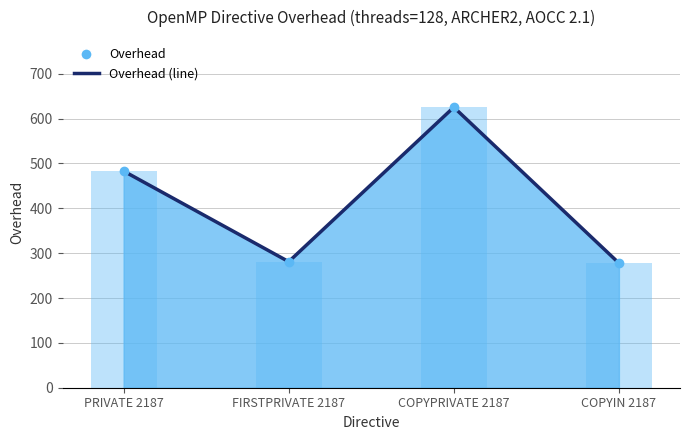

What is the difference between the second highest and minimum values?

205.2